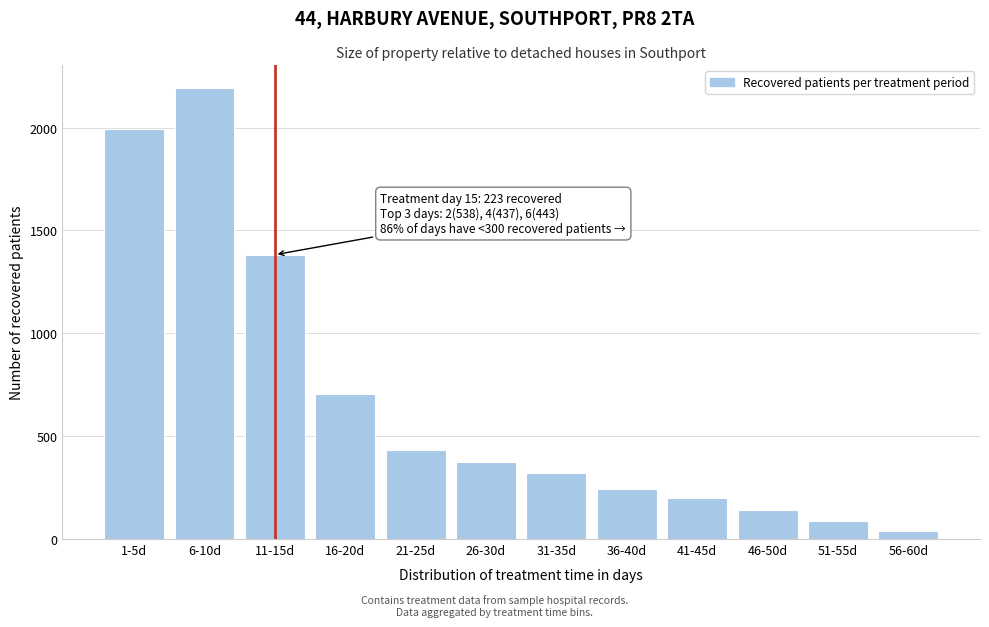

Reading left to right, what are all the values shown in this chart?

1995	2193	1382	704	431	373	321	241	200	141	90	40